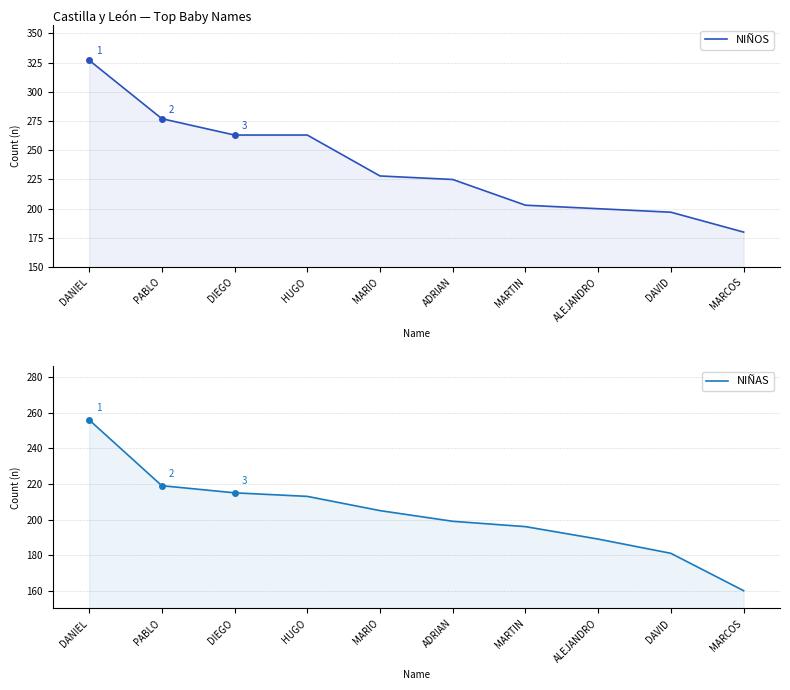

True or false: NIÑAS and NIÑOS intersect in this chart.

False